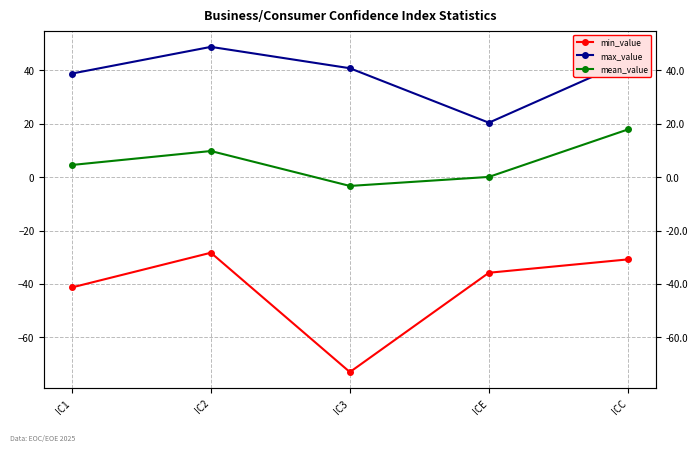

Reading left to right, transcribe all the data shown in this chart.

min_value: IC1=-41.3	IC2=-28.3	IC3=-73.0	ICE=-35.8	ICC=-30.8
max_value: IC1=38.8	IC2=48.8	IC3=40.8	ICE=20.4	ICC=43.5
mean_value: IC1=4.6	IC2=9.8	IC3=-3.3	ICE=0.1	ICC=17.9